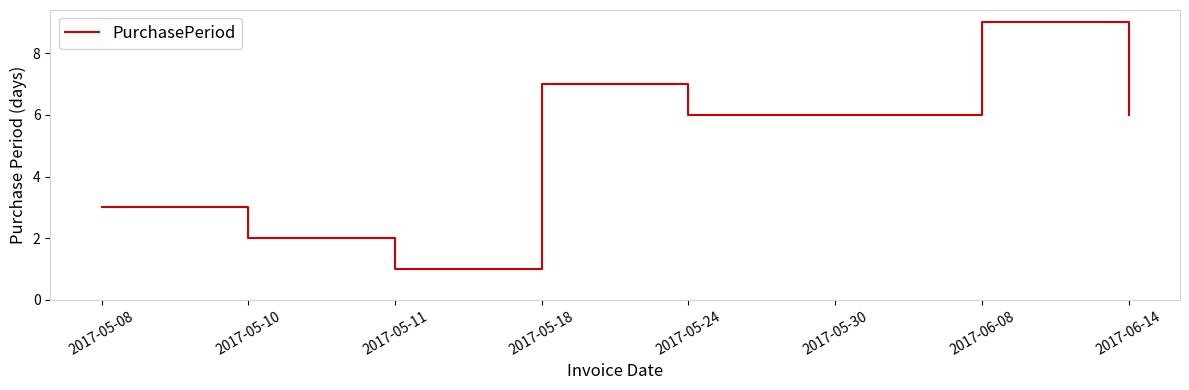

At which category does the chart reach its peak across all series?

2017-06-08